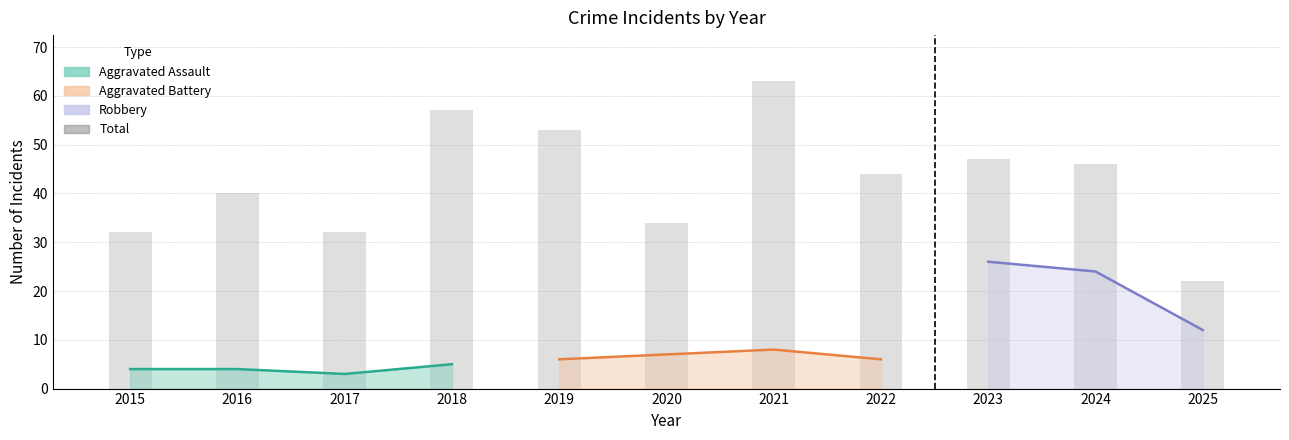

How many data points does each series have?

11